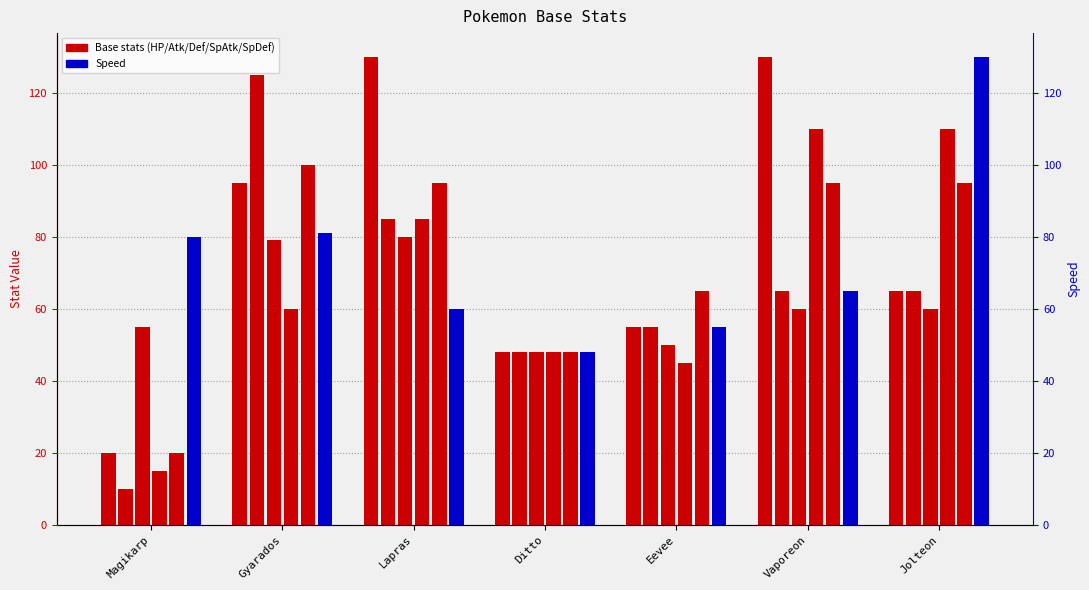

Reading left to right, list all the values displayed in this chart.

HP: 20	95	130	48	55	130	65
Attack: 10	125	85	48	55	65	65
Defense: 55	79	80	48	50	60	60
Sp. Atk: 15	60	85	48	45	110	110
Sp. Def: 20	100	95	48	65	95	95
Speed: 80	81	60	48	55	65	130